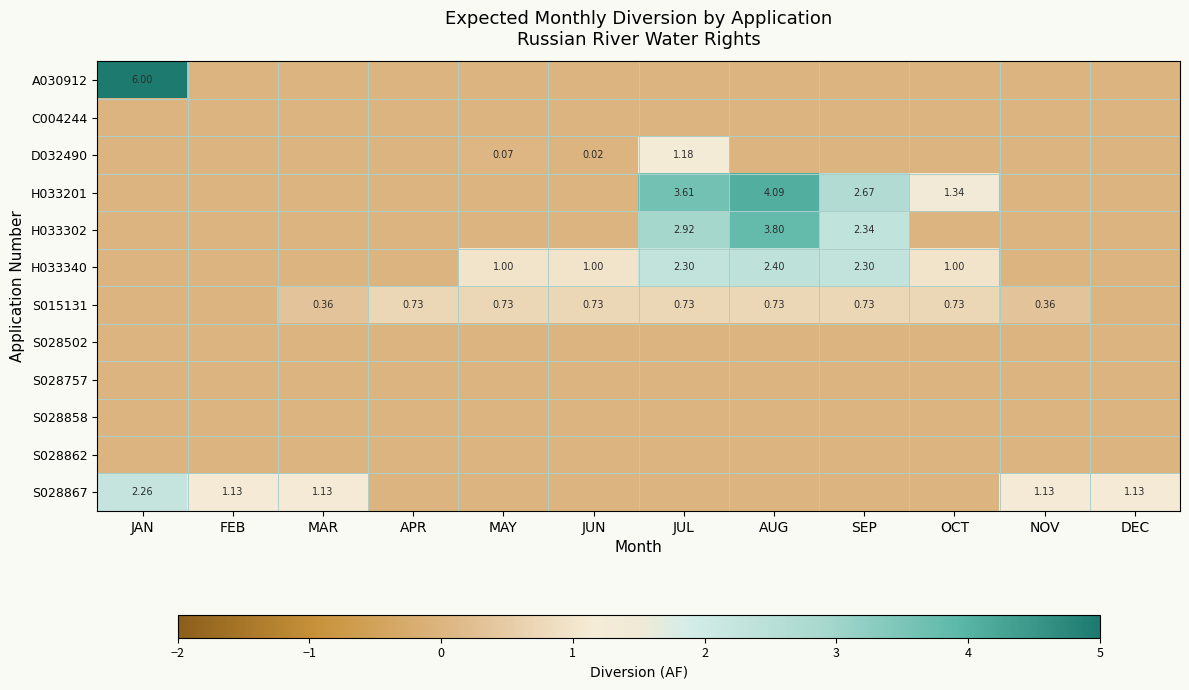

At which category is the sum across all series the highest?

AUG